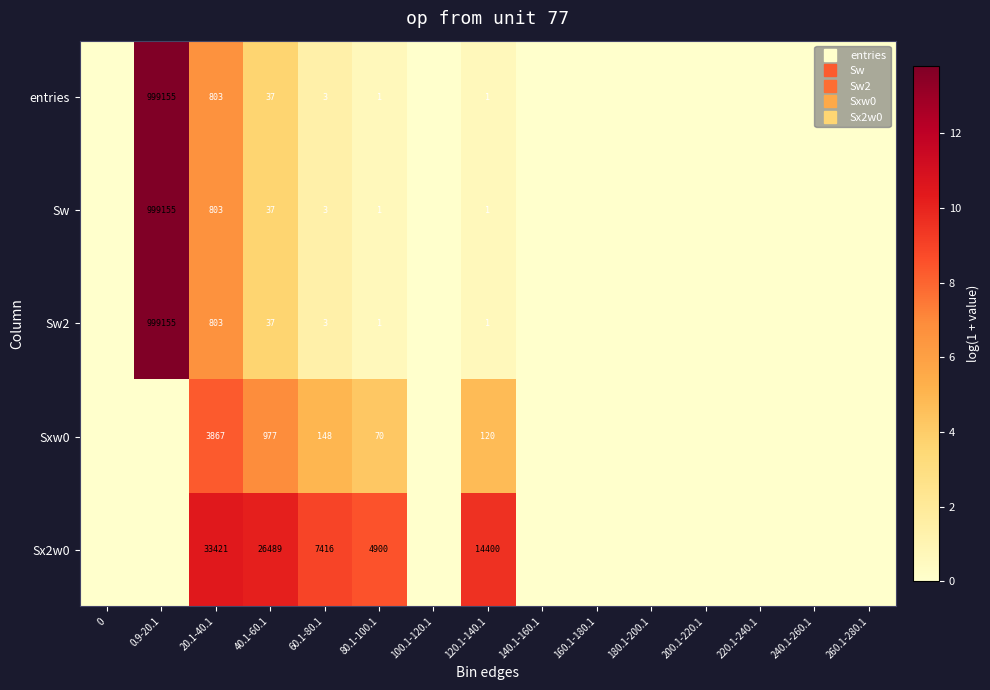

At how many categories does at least one series exceed 11?

1